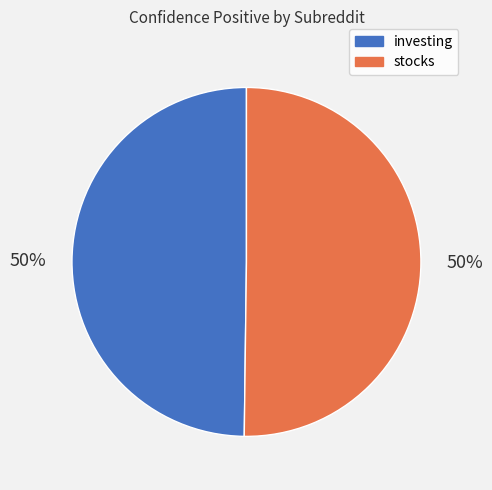

How many slices are in this pie chart?

2